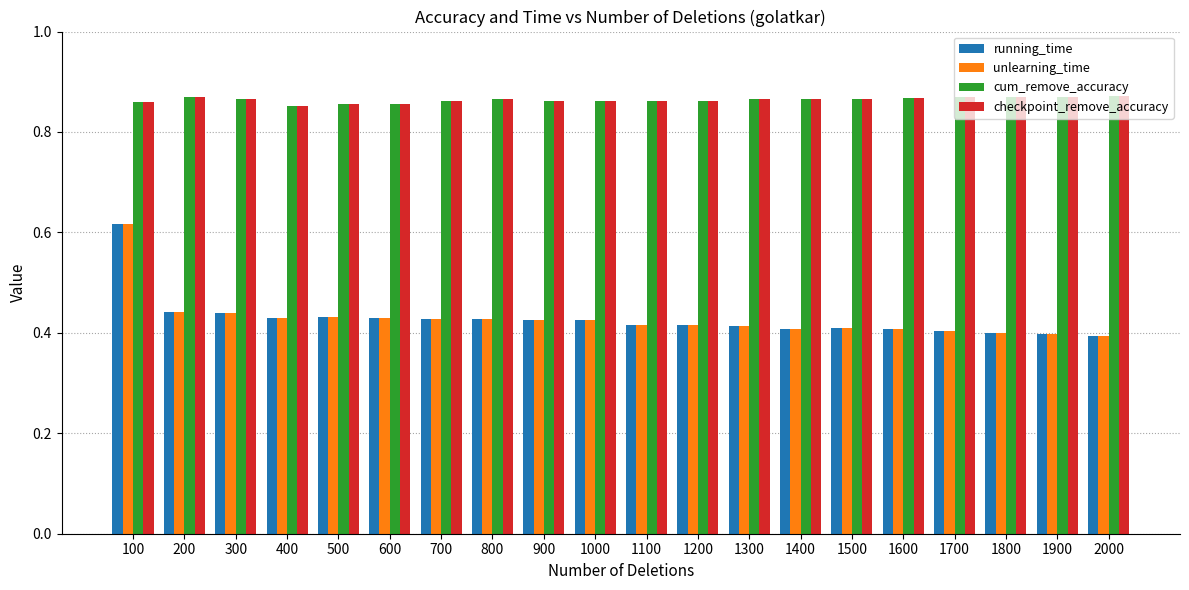

Is it true that unlearning_time equals 0.4 at 800?

True